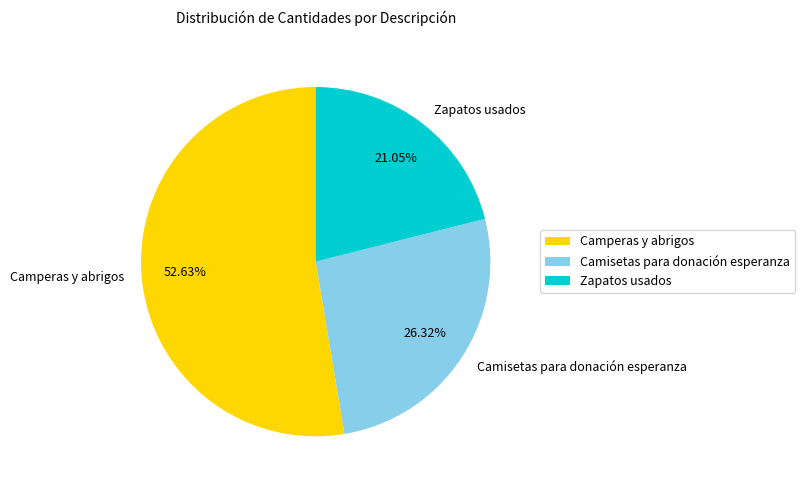

Do Zapatos usados and Camperas y abrigos together represent more than half of the pie?

Yes